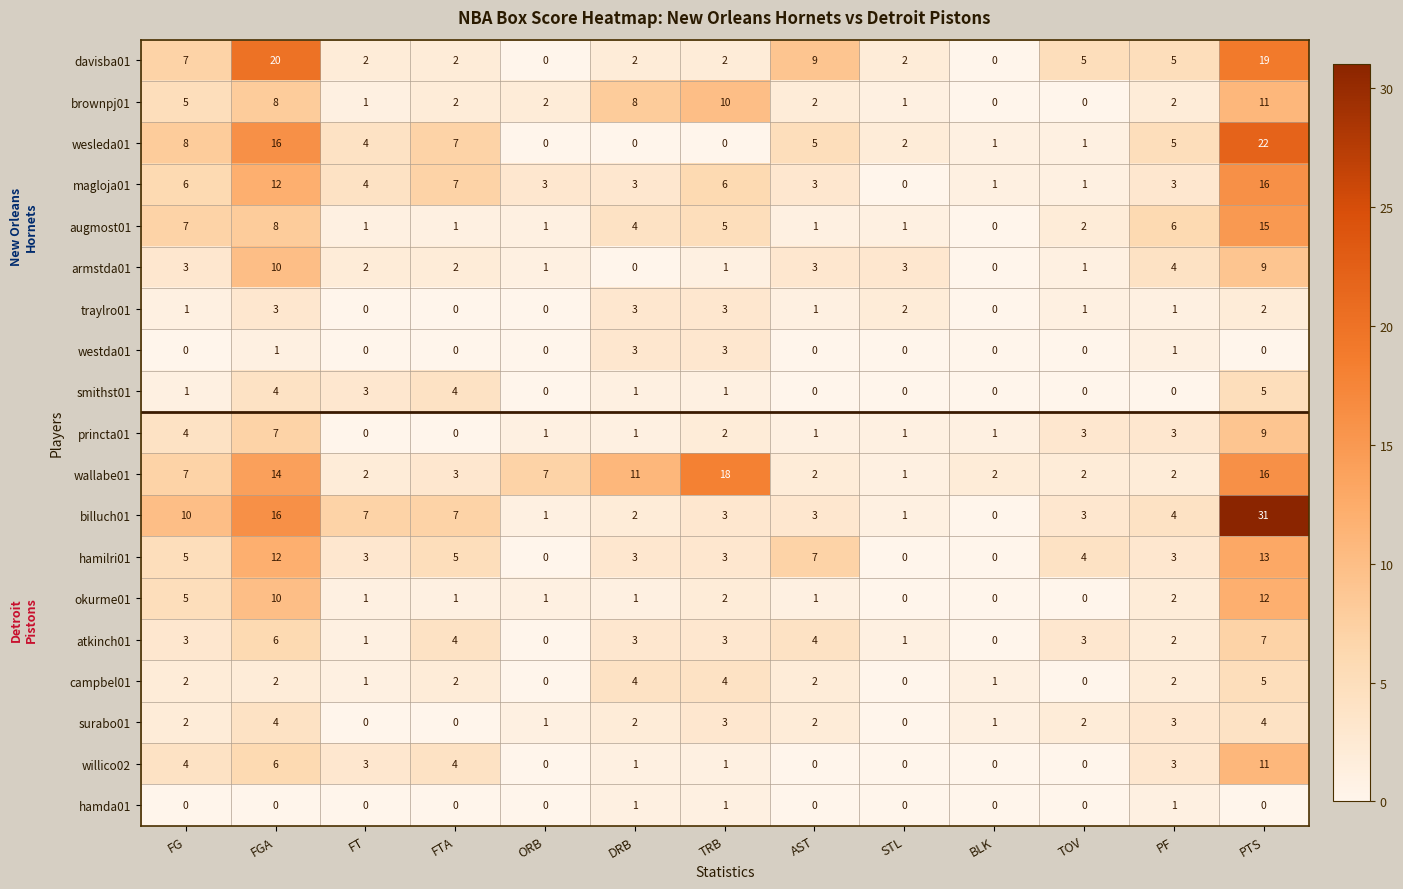

Which series has the largest range (max minus min)?

billuch01